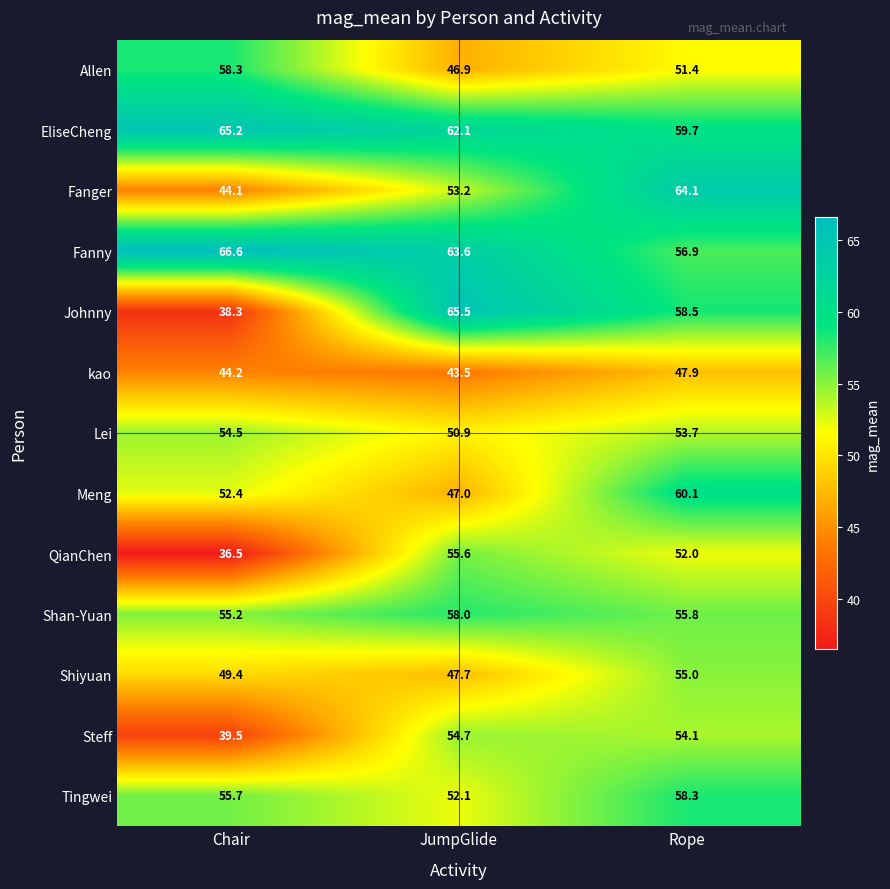

What is the difference between the Tingwei values at Rope and Chair?

2.6